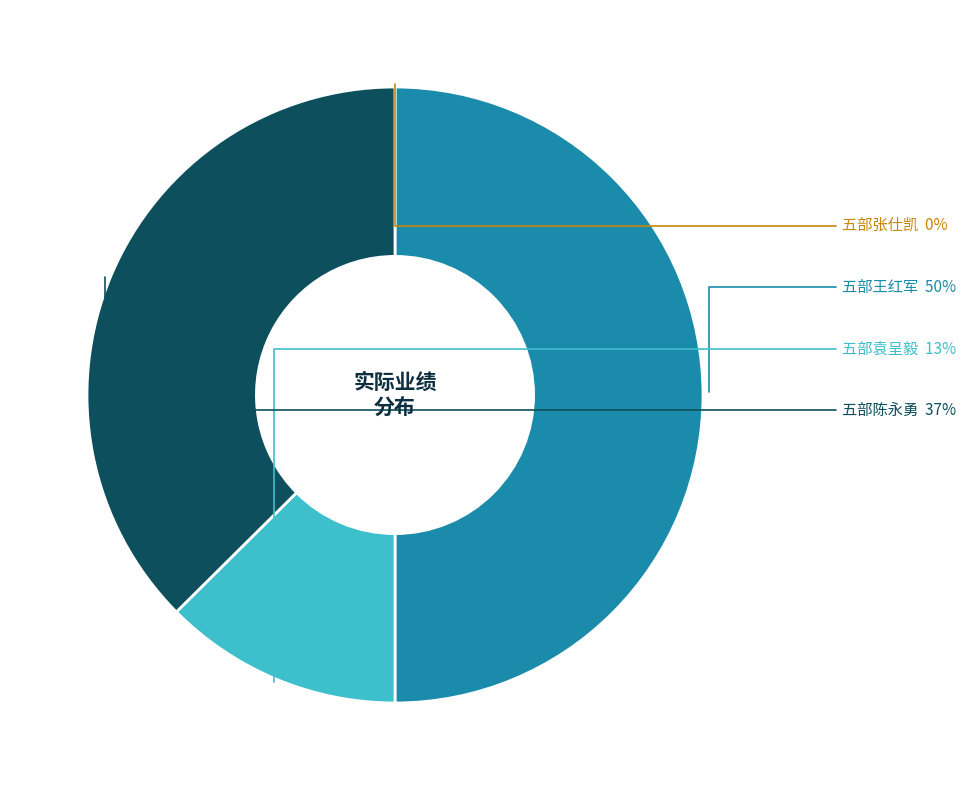

To the nearest percent, what is the average slice percentage?

25%